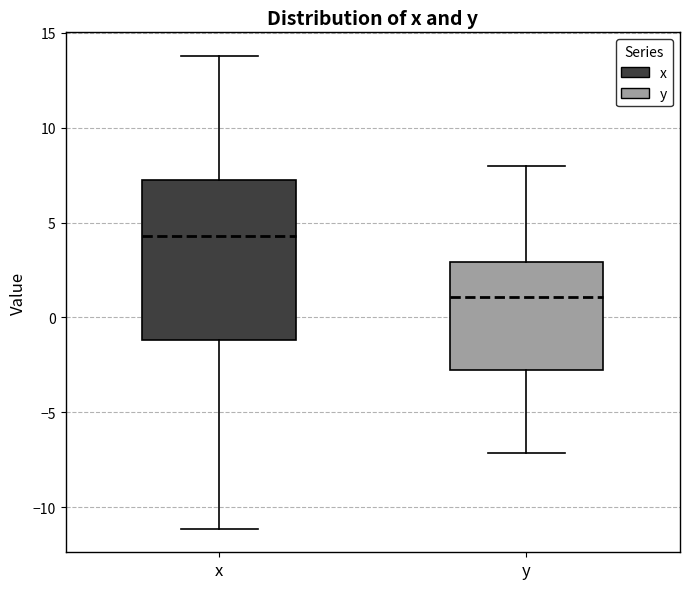

Where is the lower edge of the box for x on the y-axis? The values are not printed on the chart, so give them approximately, as read against the axis.

-1.0